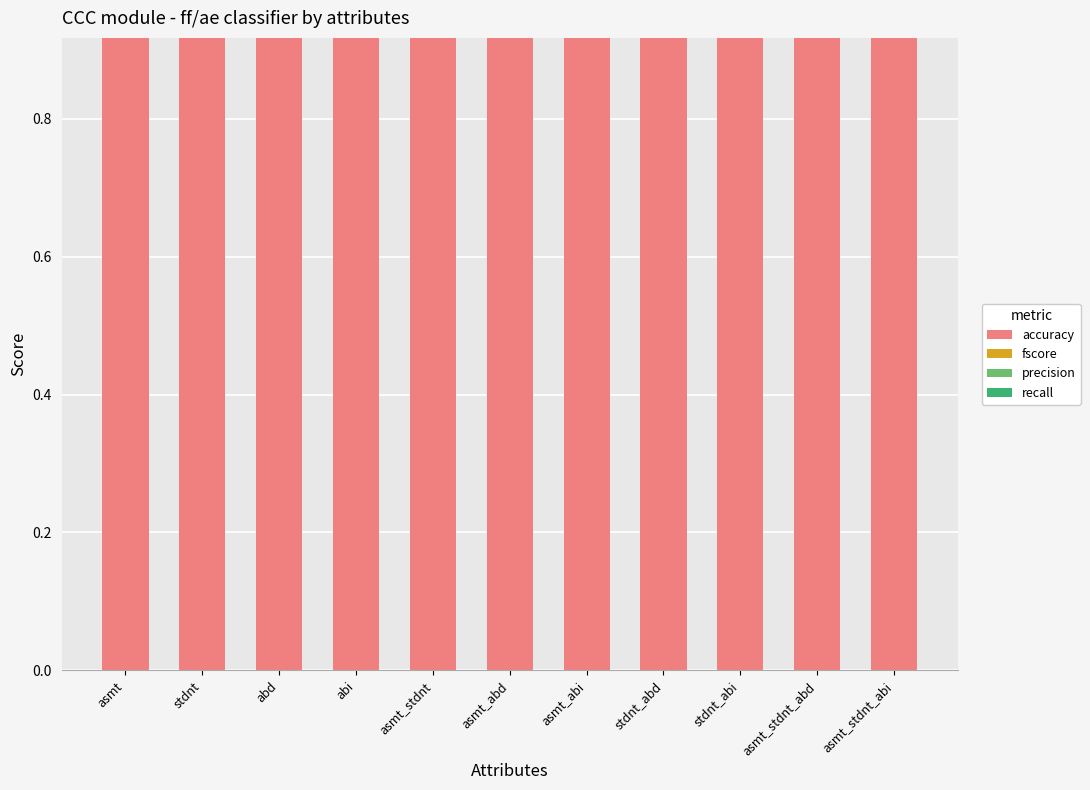

What is the label of the 9th bar from the left?

stdnt_abi